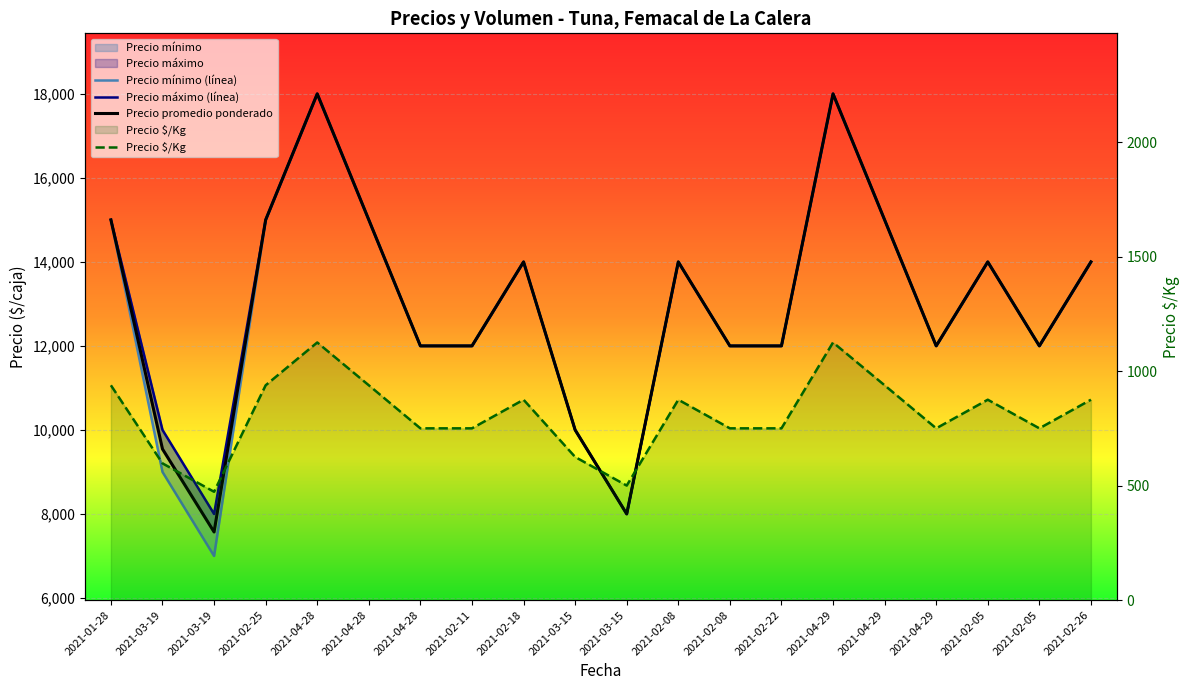

Reading right to left, what are all the values shown in this chart?

Precio mínimo (línea): 2021-02-26=14000	2021-02-05=12000	2021-02-05=14000	2021-04-29=12000	2021-04-29=15000	2021-04-29=18000	2021-02-22=12000	2021-02-08=12000	2021-02-08=14000	2021-03-15=8000	2021-03-15=10000	2021-02-18=14000	2021-02-11=12000	2021-04-28=12000	2021-04-28=15000	2021-04-28=18000	2021-02-25=15000	2021-03-19=7000	2021-03-19=9000	2021-01-28=15000
Precio máximo (línea): 2021-02-26=14000	2021-02-05=12000	2021-02-05=14000	2021-04-29=12000	2021-04-29=15000	2021-04-29=18000	2021-02-22=12000	2021-02-08=12000	2021-02-08=14000	2021-03-15=8000	2021-03-15=10000	2021-02-18=14000	2021-02-11=12000	2021-04-28=12000	2021-04-28=15000	2021-04-28=18000	2021-02-25=15000	2021-03-19=8000	2021-03-19=10000	2021-01-28=15000
Precio promedio ponderado: 2021-02-26=14000	2021-02-05=12000	2021-02-05=14000	2021-04-29=12000	2021-04-29=15000	2021-04-29=18000	2021-02-22=12000	2021-02-08=12000	2021-02-08=14000	2021-03-15=8000	2021-03-15=10000	2021-02-18=14000	2021-02-11=12000	2021-04-28=12000	2021-04-28=15000	2021-04-28=18000	2021-02-25=15000	2021-03-19=7571	2021-03-19=9545	2021-01-28=15000
Precio $/Kg: 2021-02-26=875	2021-02-05=750	2021-02-05=875	2021-04-29=750	2021-04-29=938	2021-04-29=1125	2021-02-22=750	2021-02-08=750	2021-02-08=875	2021-03-15=500	2021-03-15=625	2021-02-18=875	2021-02-11=750	2021-04-28=750	2021-04-28=938	2021-04-28=1125	2021-02-25=938	2021-03-19=473	2021-03-19=597	2021-01-28=938